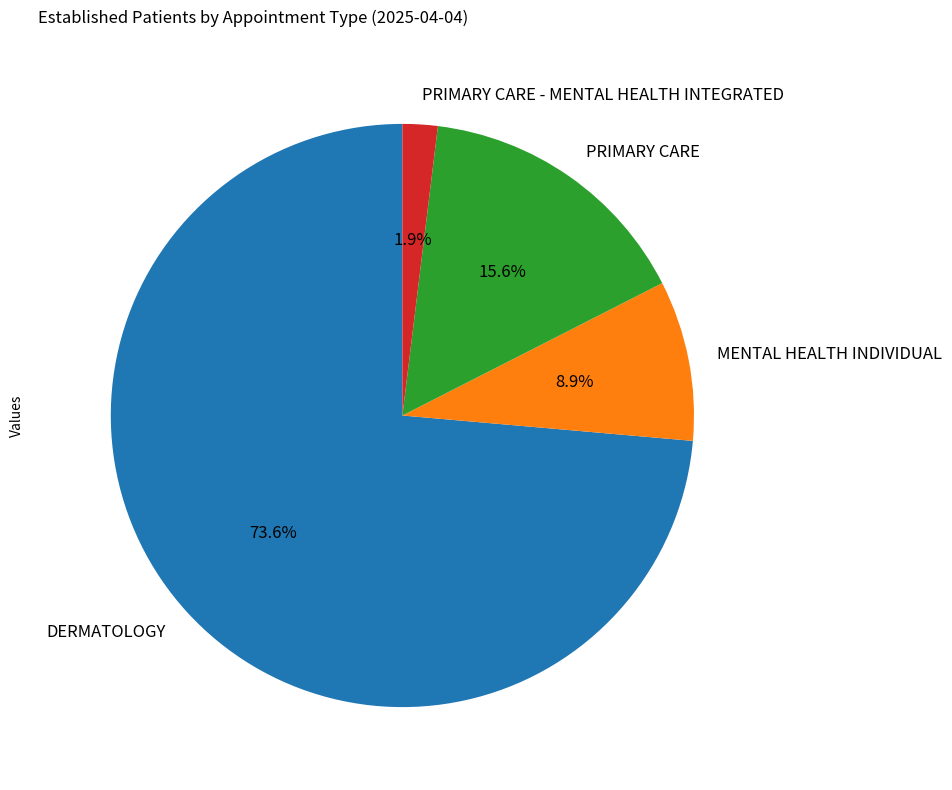

Which category has the smallest portion of the pie?

PRIMARY CARE - MENTAL HEALTH INTEGRATED